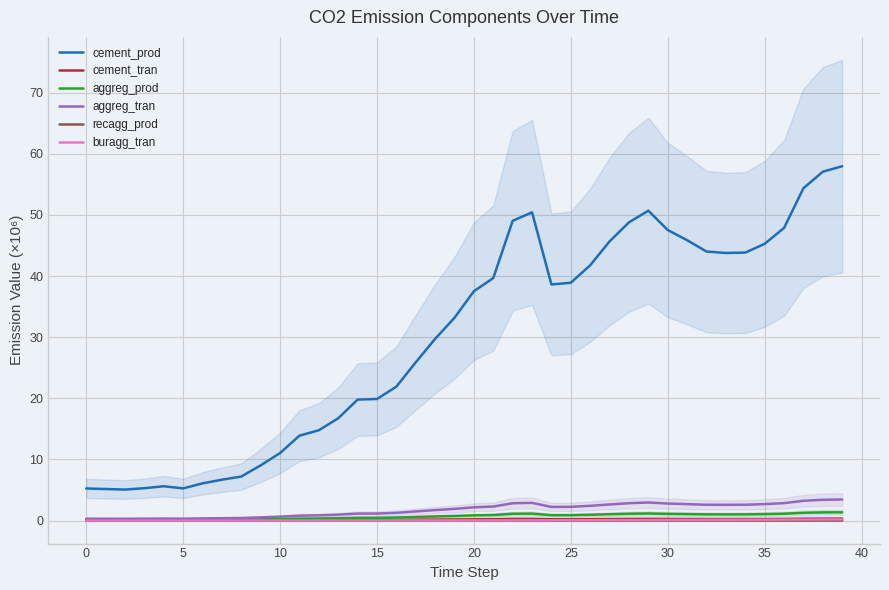

What is the spread (max minus min) of values at 38?

57.1